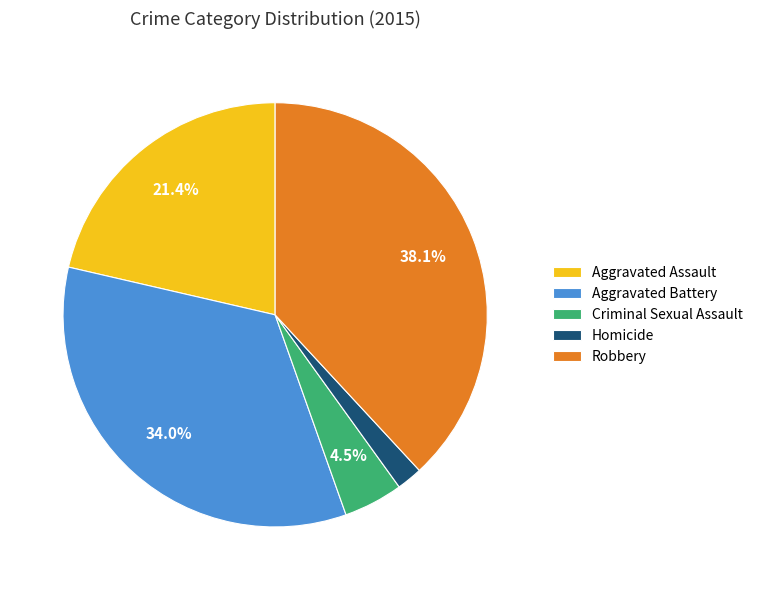

Is Homicide the majority of the pie?

No